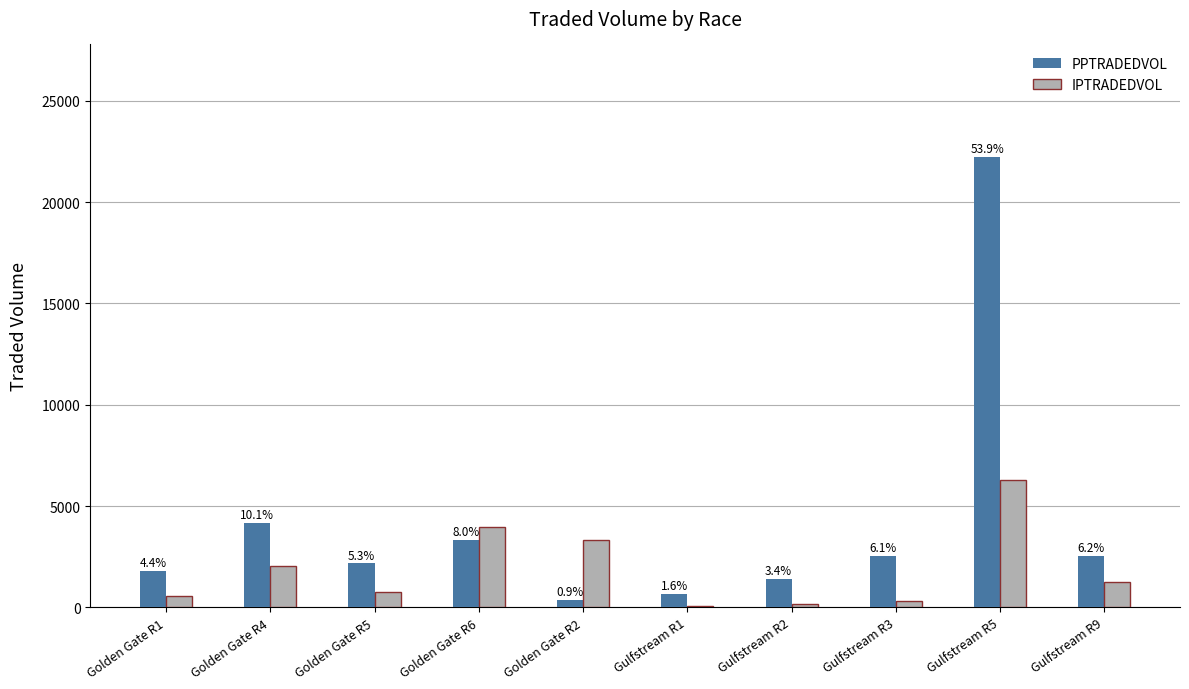

What are all the series names shown in the legend?

PPTRADEDVOL, IPTRADEDVOL